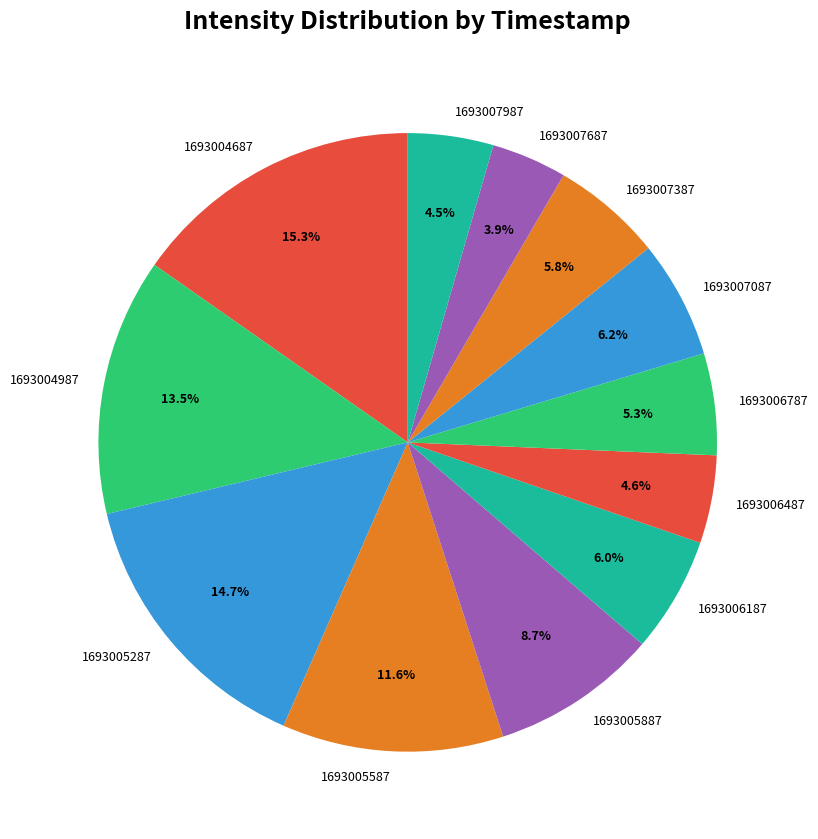

Combined, what portion of the pie is 1693006487 and 1693005887?

13.3%